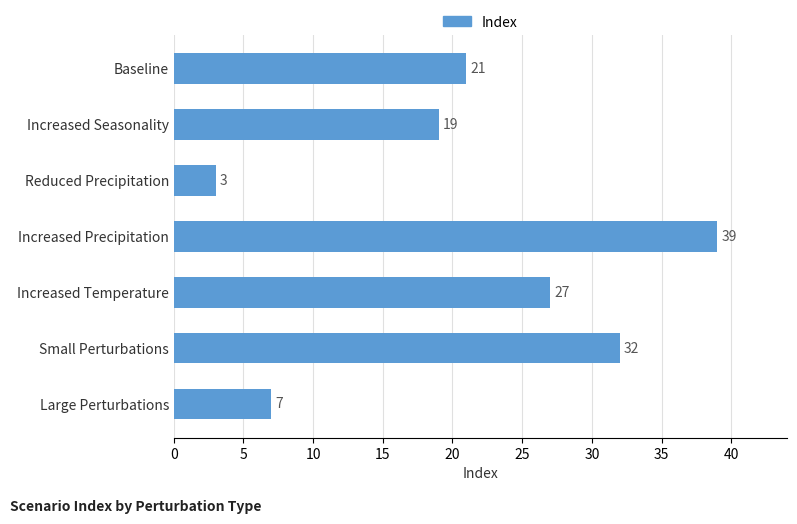

Rank the categories by value from highest to lowest.

Increased Precipitation, Small Perturbations, Increased Temperature, Baseline, Increased Seasonality, Large Perturbations, Reduced Precipitation